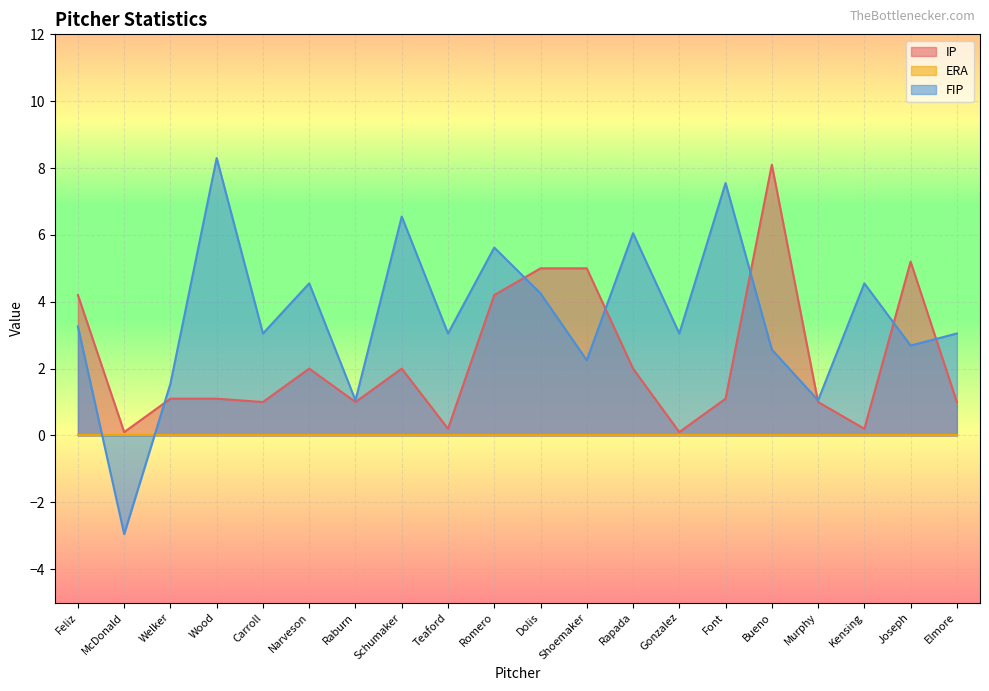

The value of FIP at Carroll is 3.0. True or false?

True